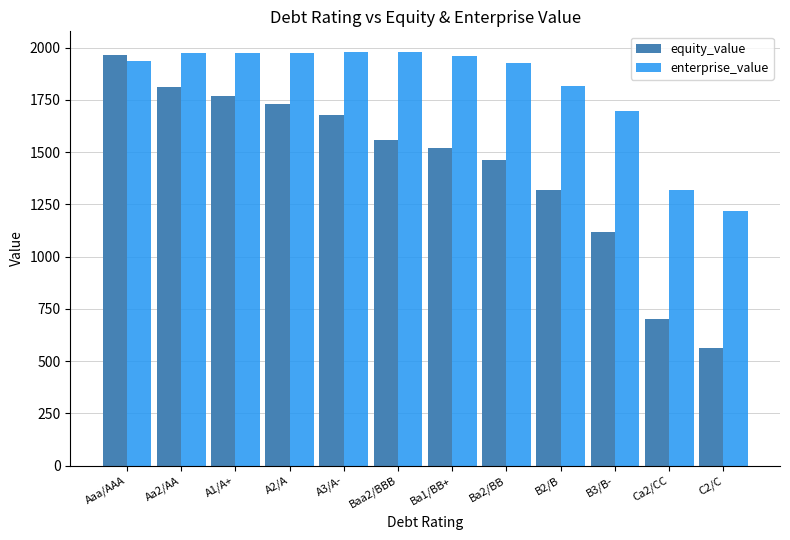

How many bars are there in total?

24